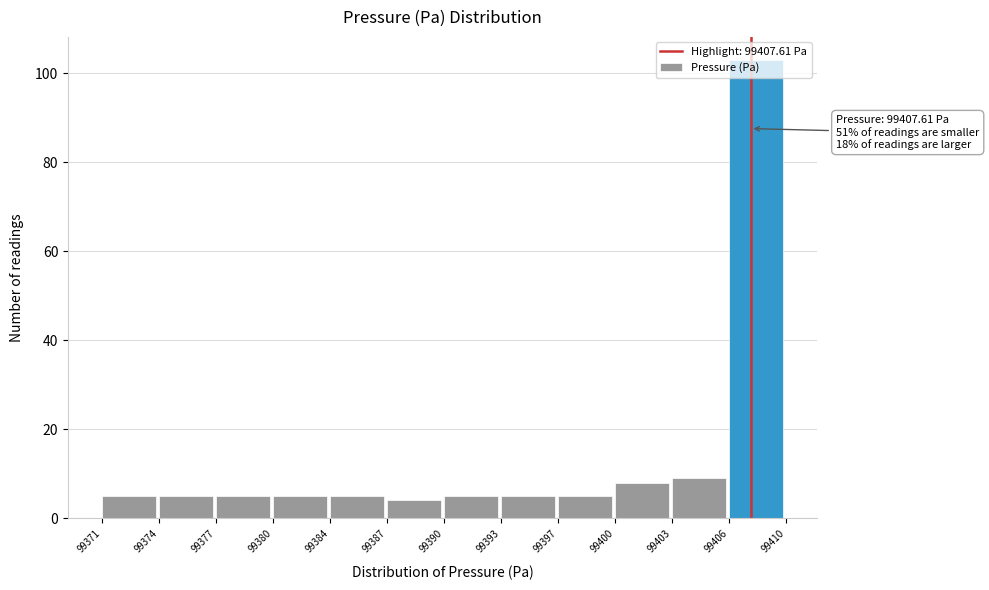

Over which range of the x-axis is the bar tallest?

99406 to 99410